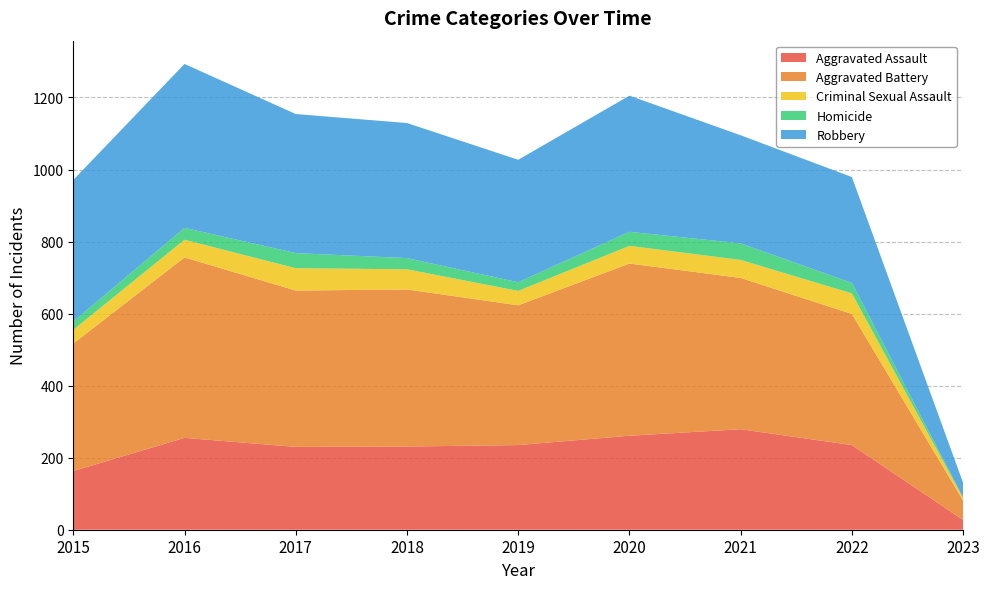

Reading right to left, list all the values displayed in this chart.

Aggravated Assault: 2023=27	2022=235	2021=279	2020=261	2019=235	2018=231	2017=230	2016=255	2015=163
Aggravated Battery: 2023=54	2022=364	2021=420	2020=478	2019=388	2018=436	2017=434	2016=501	2015=354
Criminal Sexual Assault: 2023=7	2022=57	2021=50	2020=49	2019=40	2018=56	2017=62	2016=49	2015=38
Homicide: 2023=1	2022=29	2021=46	2020=39	2019=24	2018=31	2017=42	2016=33	2015=23
Robbery: 2023=41	2022=294	2021=300	2020=378	2019=340	2018=375	2017=386	2016=455	2015=393